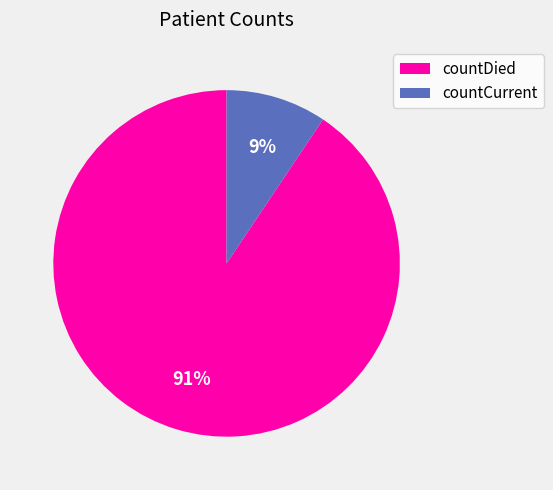

Combined, do countDied and countCurrent account for over 50%?

Yes